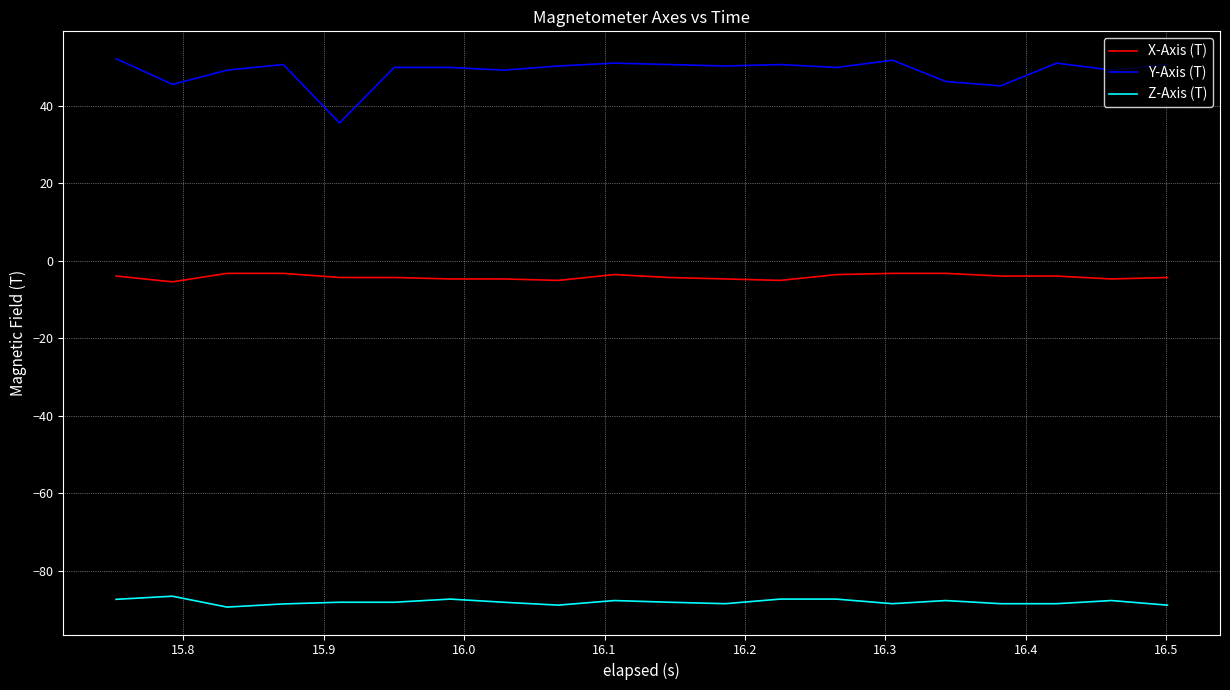

What is the highest value of the Y-Axis (T) series?

52.2